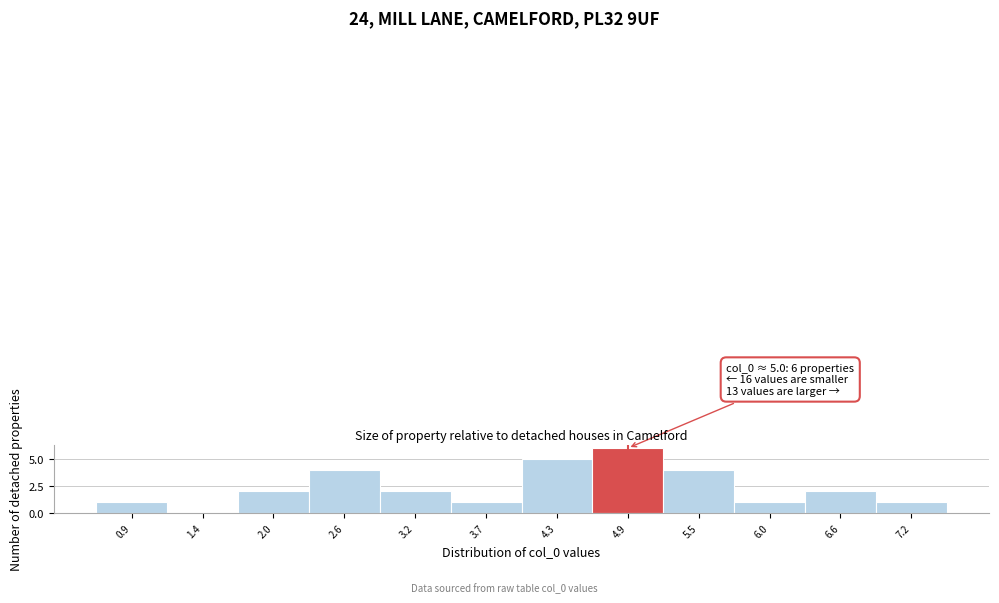

Reading left to right, list all the values displayed in this chart.

0.9=1	1.4=0	2.0=2	2.6=4	3.2=2	3.7=1	4.3=5	4.9=6	5.5=4	6.0=1	6.6=2	7.2=1